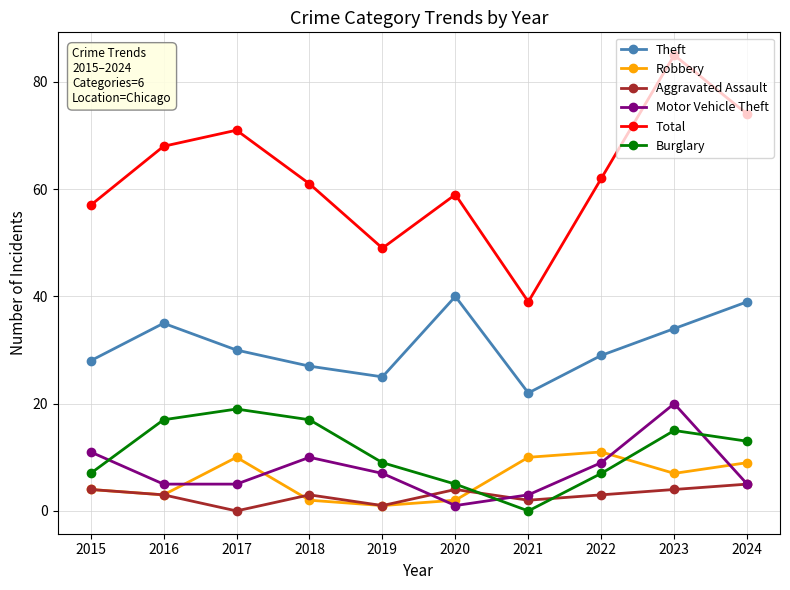

What is the difference between the second highest and second lowest values in the Total series?

25